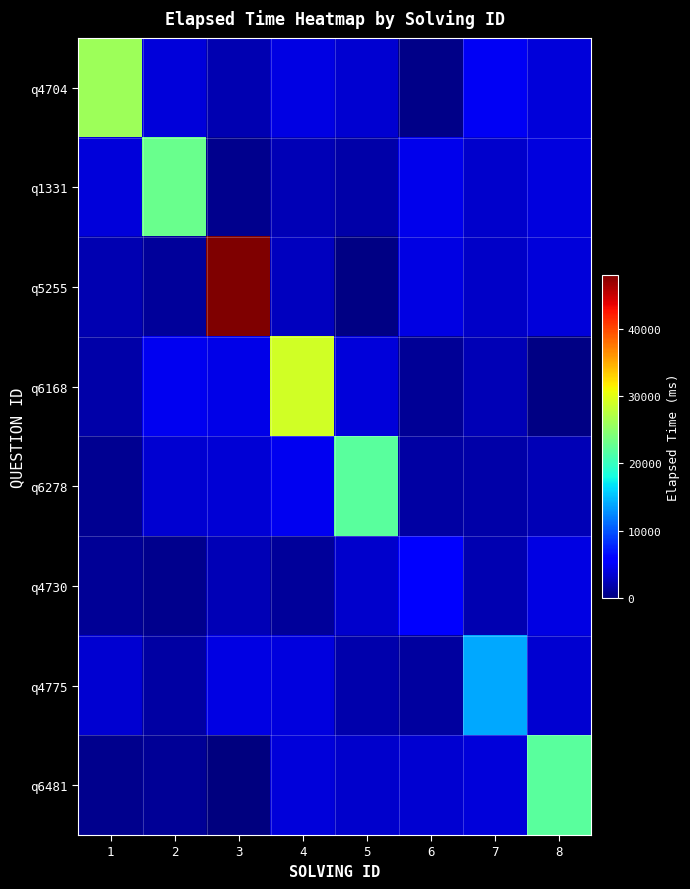

Reading left to right, transcribe all the data shown in this chart.

q4704: 1=26000.0	2=3869.8	3=2194.4	4=4293.0	5=3486.8	6=470.9	7=4878.1	8=3805.7
q1331: 1=3930.3	2=23000.0	3=640.6	4=2251.9	5=1854.0	6=4633.8	7=3219.3	8=4113.8
q5255: 1=2217.1	2=1136.2	3=48000.0	4=2772.9	5=319.1	6=4138.2	7=3158.3	8=3790.4
q6168: 1=1772.6	2=4853.5	3=4465.6	4=29000.0	5=3891.9	6=973.2	7=2333.6	8=219.0
q6278: 1=771.4	2=3415.2	3=3723.8	4=4837.5	5=22000.0	6=1629.1	7=1852.3	8=2347.8
q4730: 1=947.4	2=649.6	3=2378.5	4=1134.5	5=3349.1	6=6000.0	7=2185.8	8=4163.4
q4775: 1=3501.3	2=1561.8	3=4161.3	4=4023.8	5=1937.4	6=1441.6	7=14000.0	8=3412.5
q6481: 1=698.8	2=999.5	3=36.8	4=3934.6	5=3324.3	6=3525.8	7=3903.6	8=22000.0